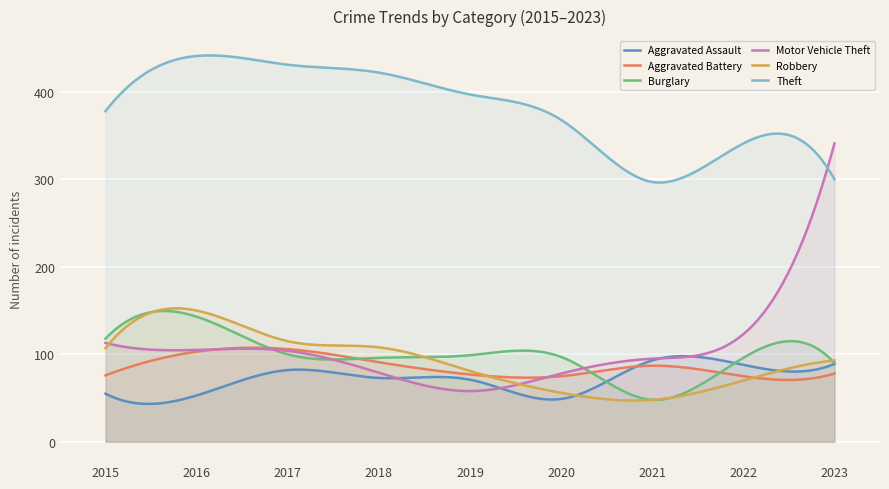

Does the chart display data point markers on the line(s)?

No